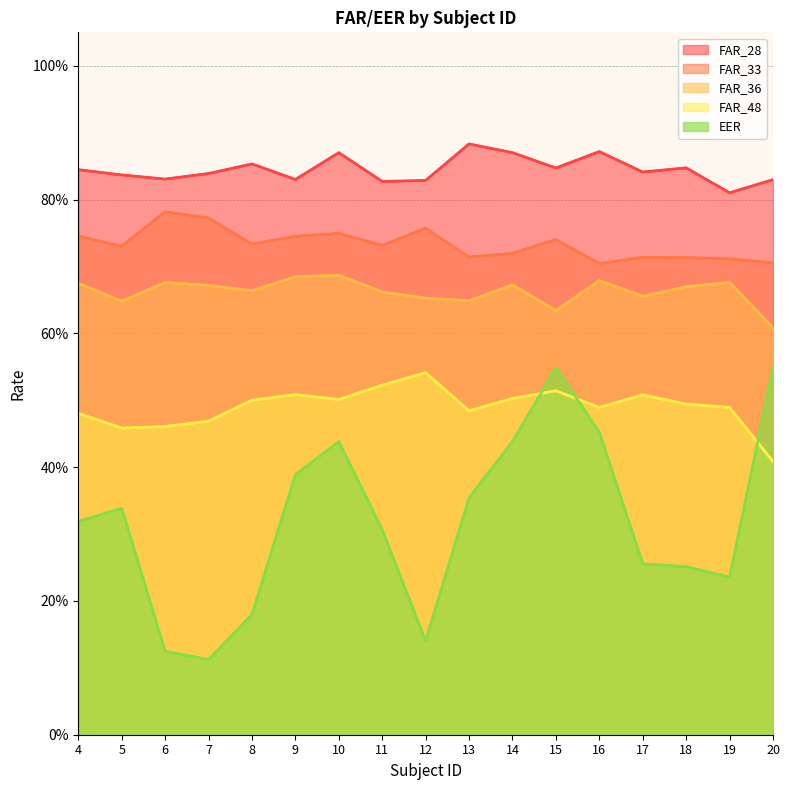

What value does the FAR_28 series have at 4?

0.8